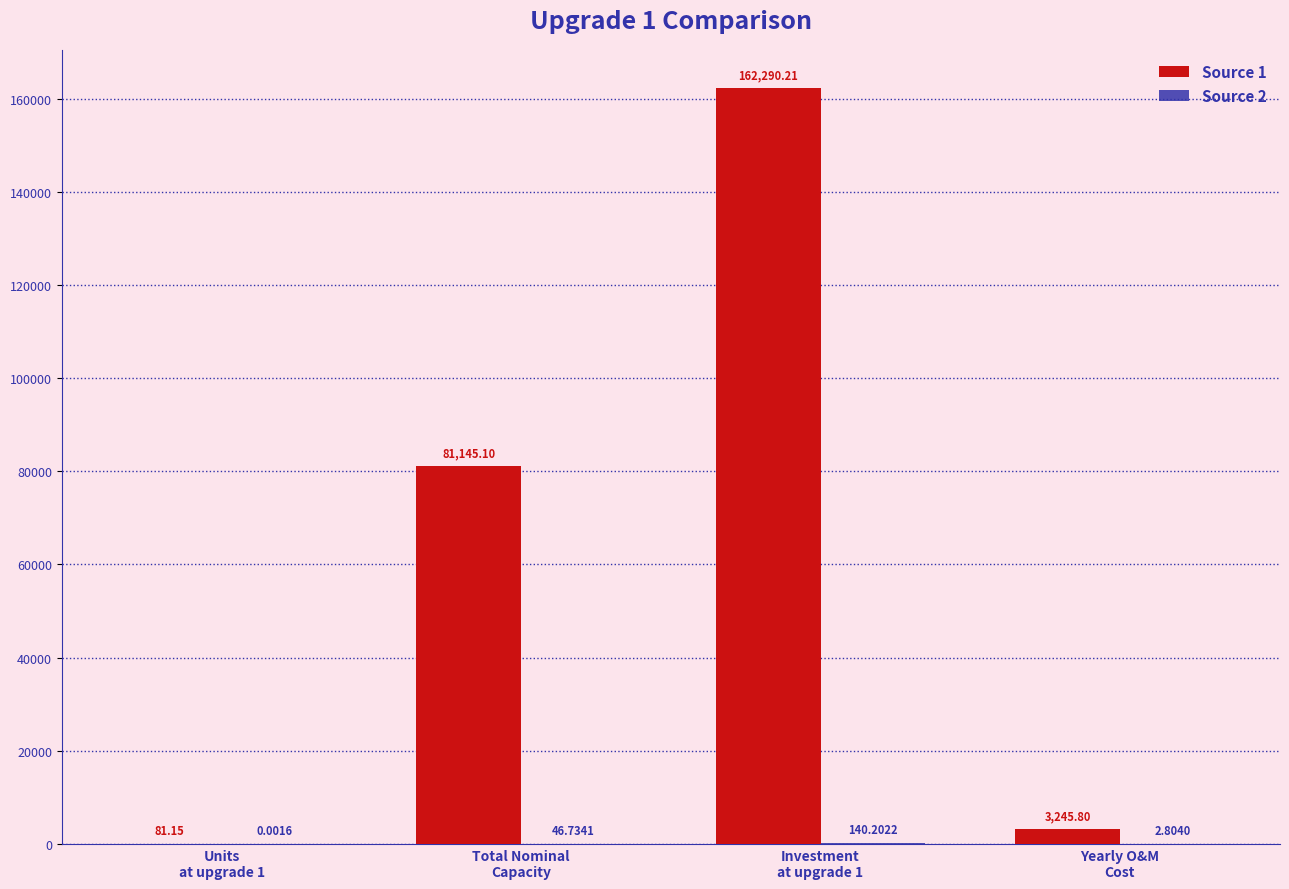

What is the sum of all Source 1 values?

246762.3